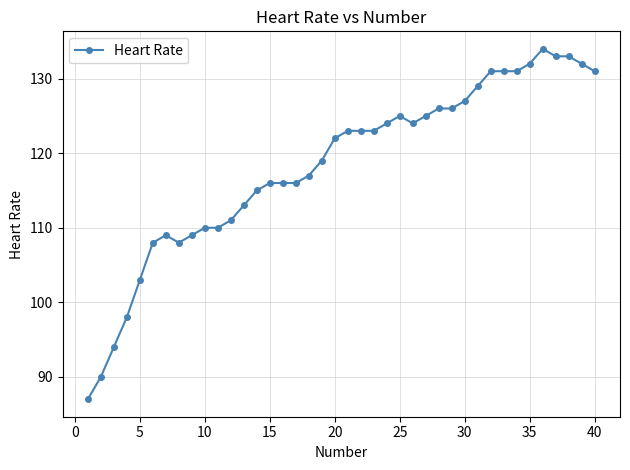

What is the average value?

118